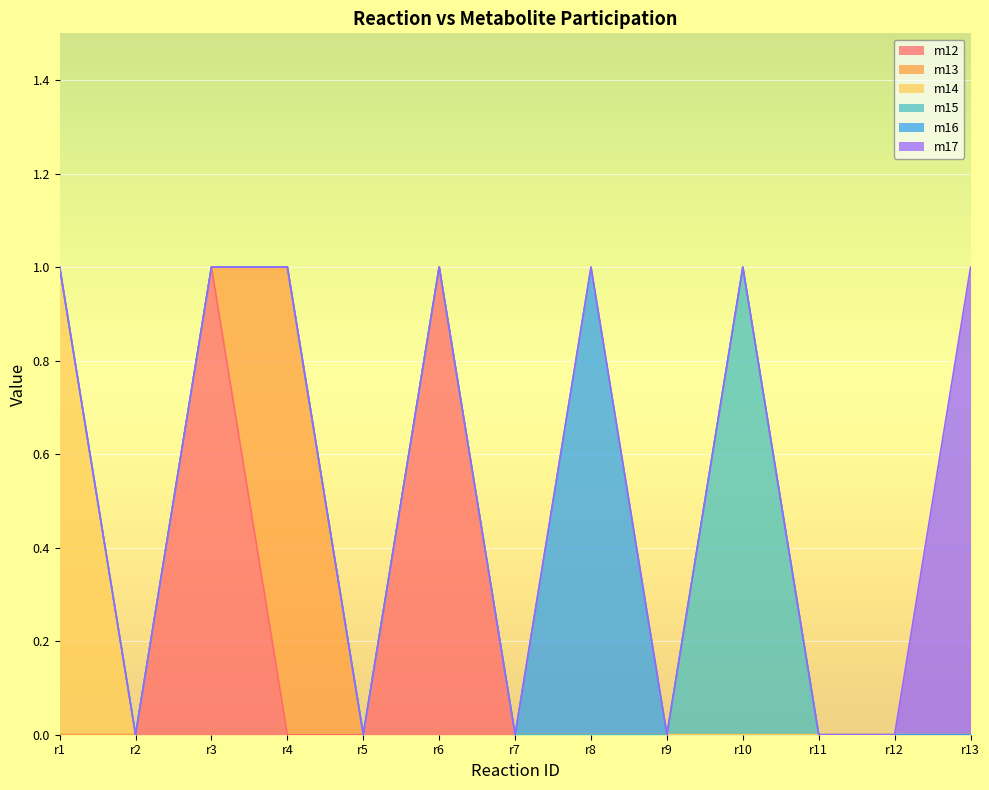

The m13 series shows 0 at r11. True or false?

True